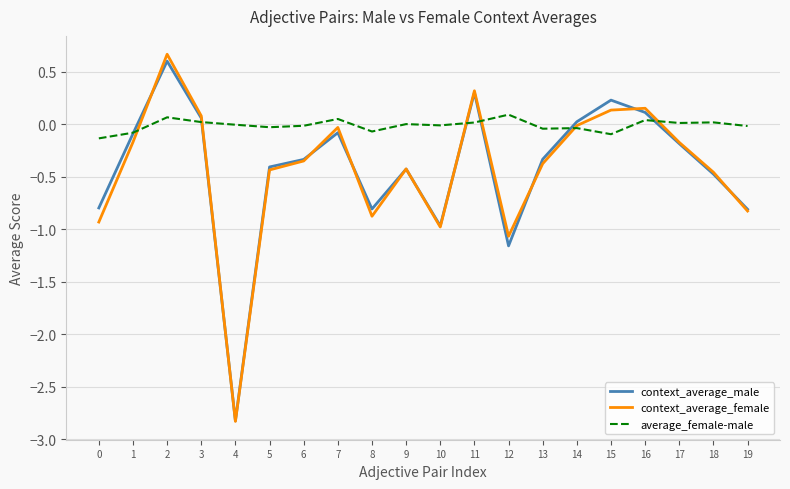

What is the difference between the highest and lowest values at 0?

0.8